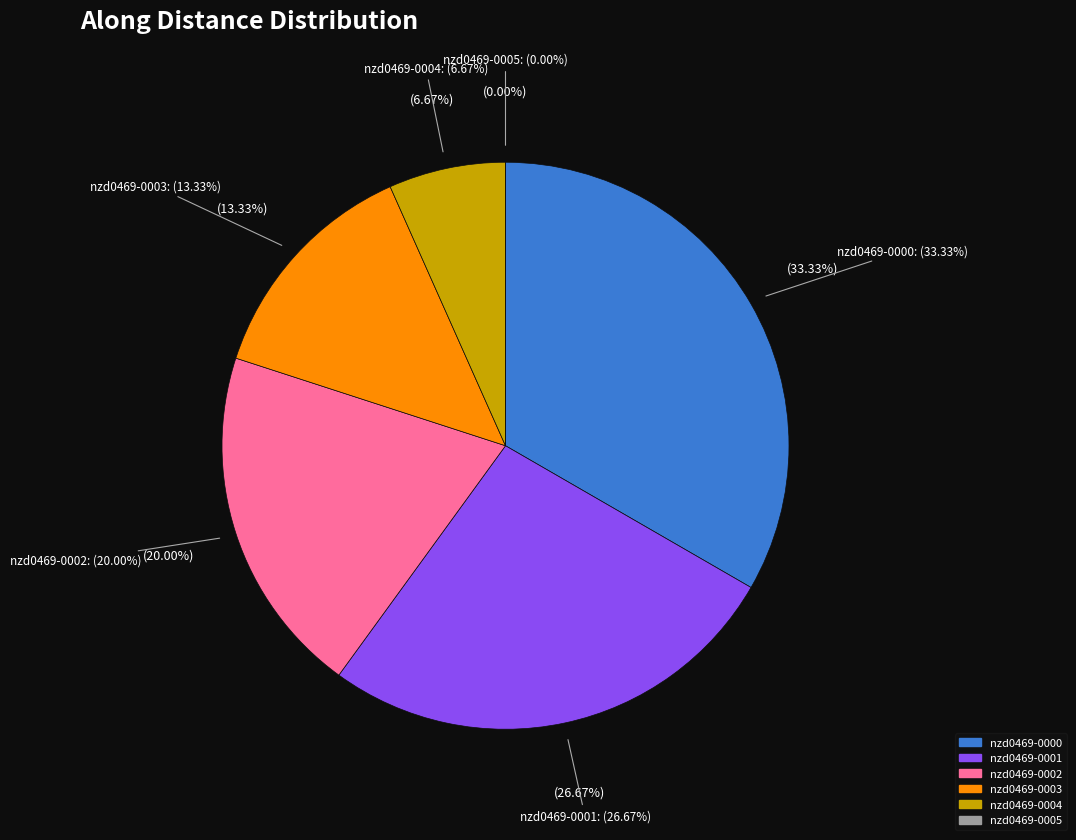

Count the number of slices in the pie.

6